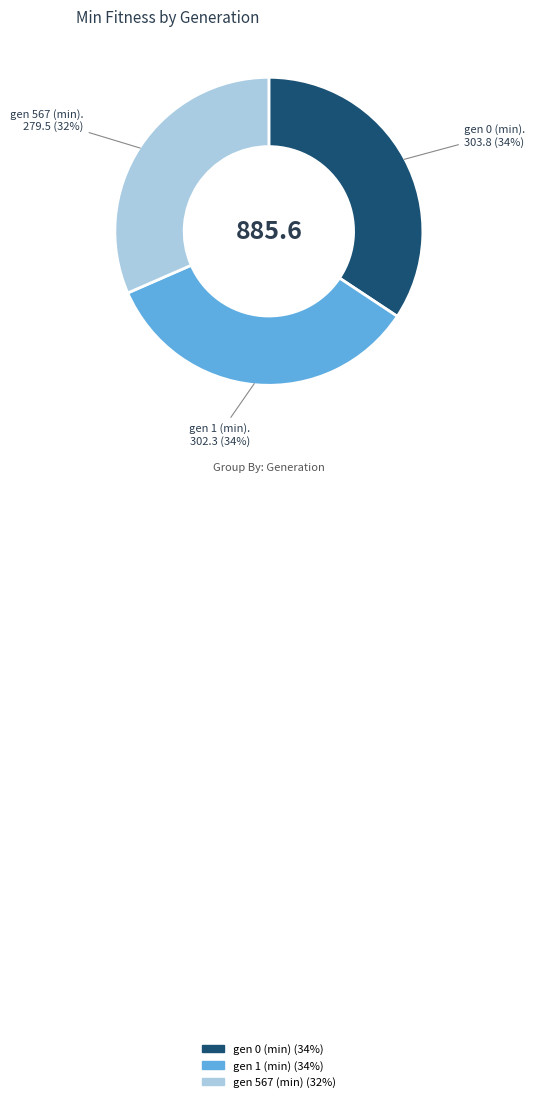

The gen 567 (min) slice represents 17% of the pie. True or false?

False